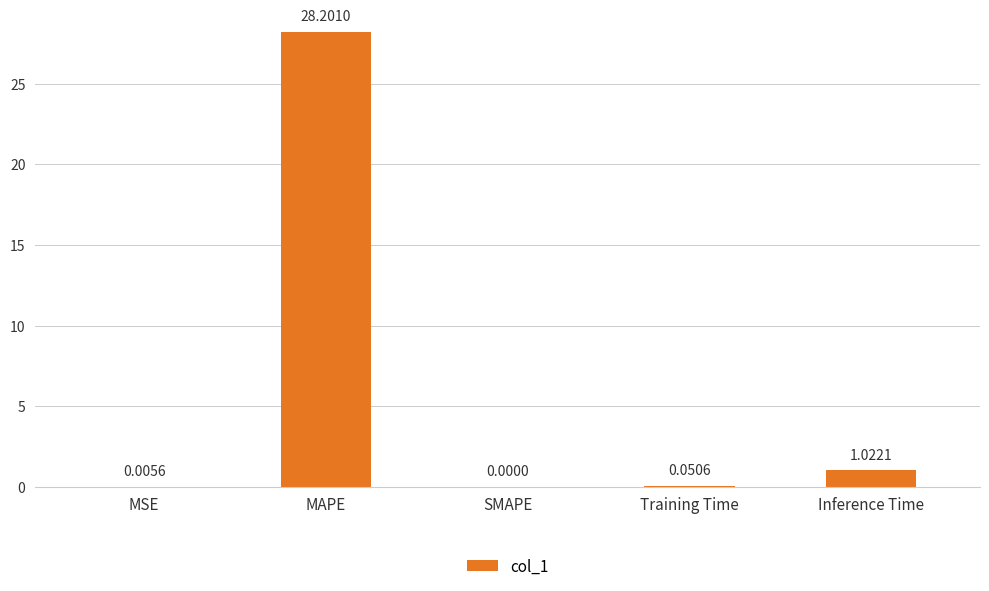

Where is the data nearest to the value 14?

Inference Time